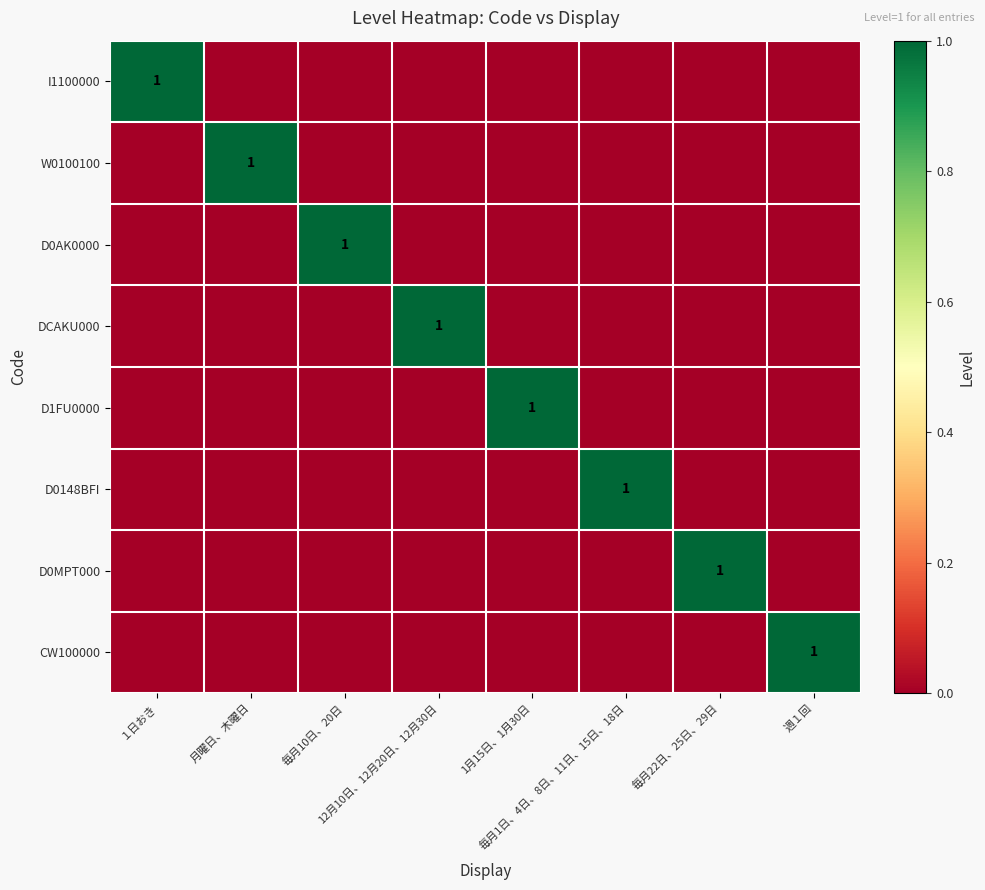

The DCAKU000 series shows -1 at 毎月10日、20日. True or false?

False